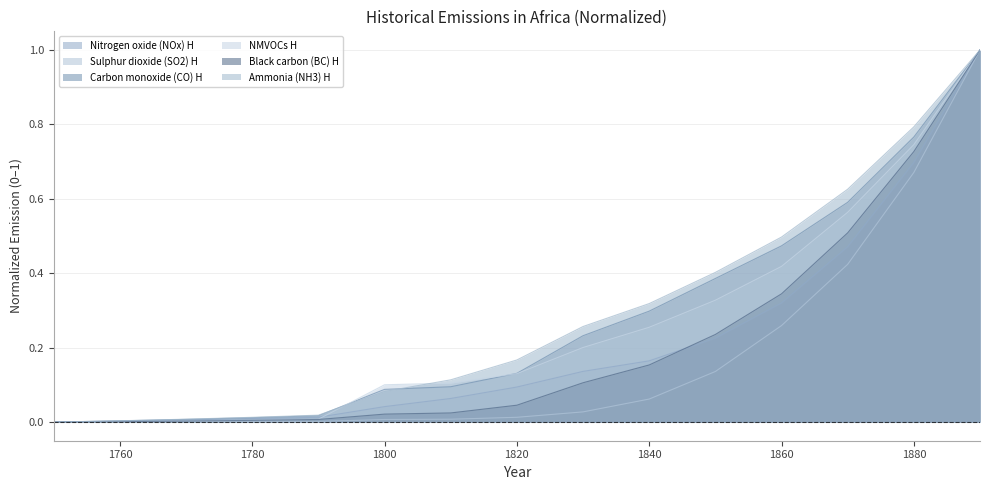

How many intersections are there between NMVOCs H and Carbon monoxide (CO) H?

2